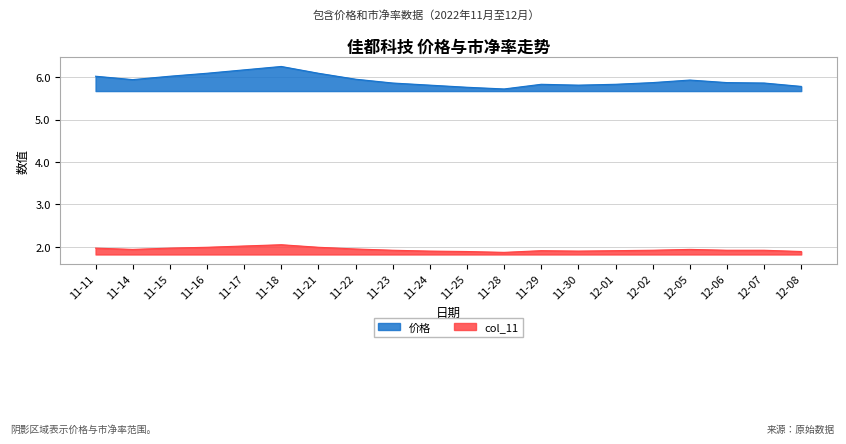

Where is the first local minimum for 价格?

11-14